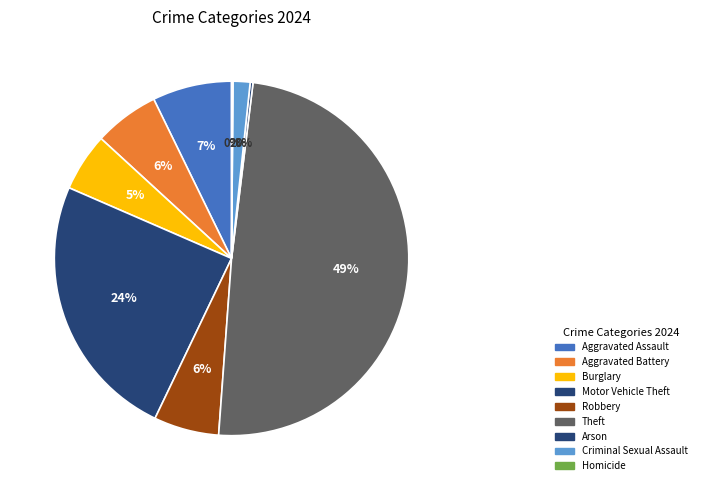

Which slice is the smallest?

Homicide